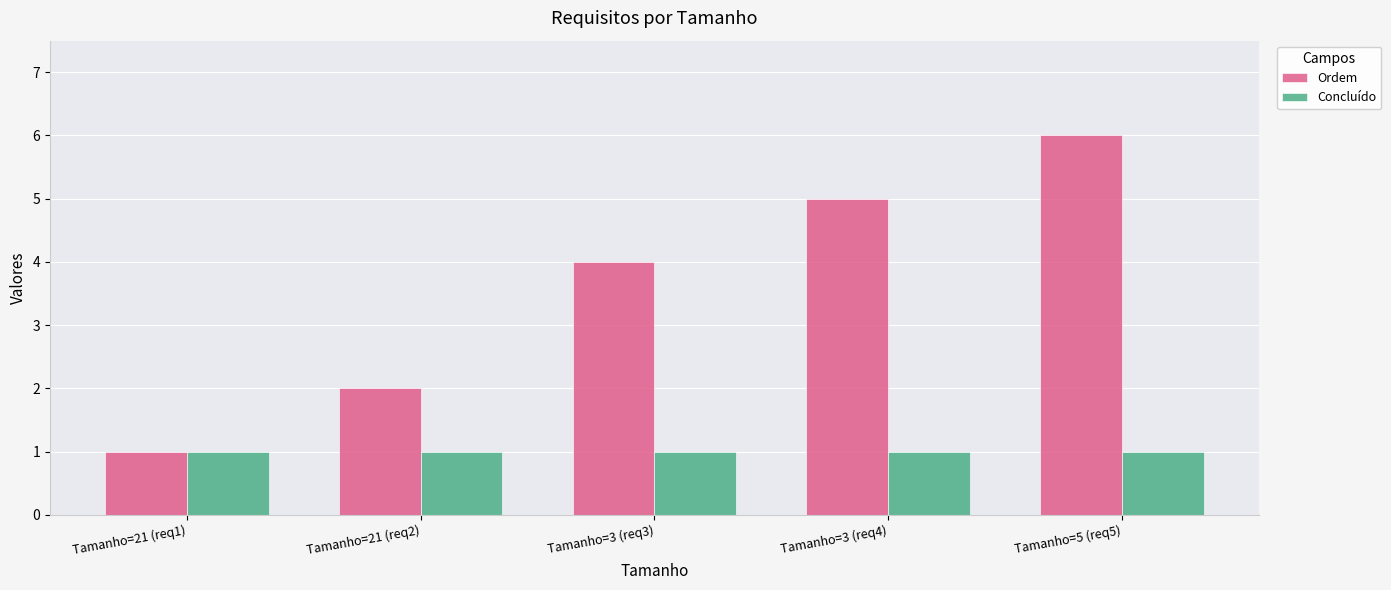

Reading right to left, transcribe all the data shown in this chart.

Ordem: 6	5	4	2	1
Concluído: 1	1	1	1	1